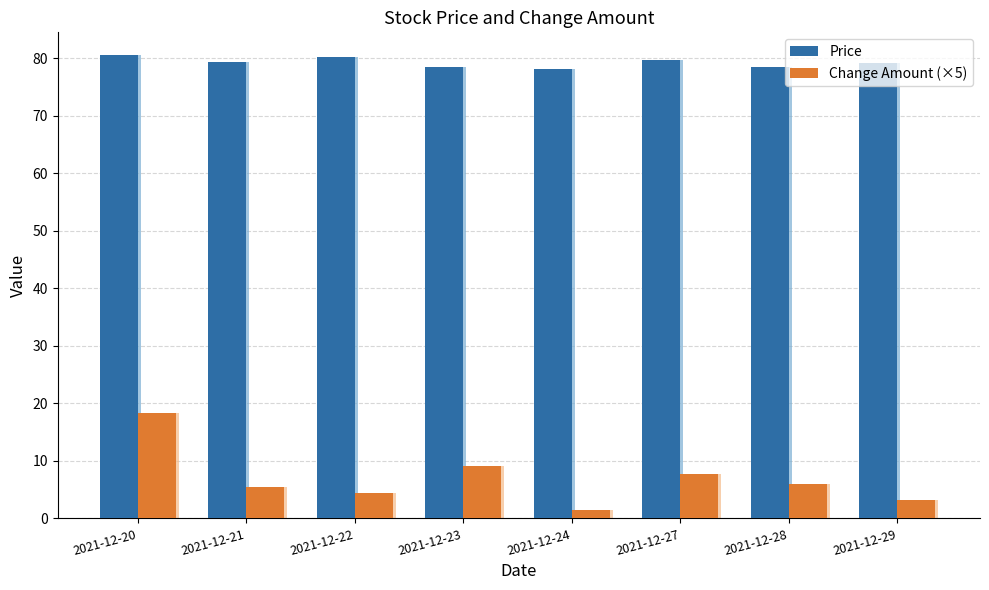

At 2021-12-22, list the series in order from largest to smallest.

Price, Change Amount (×5)